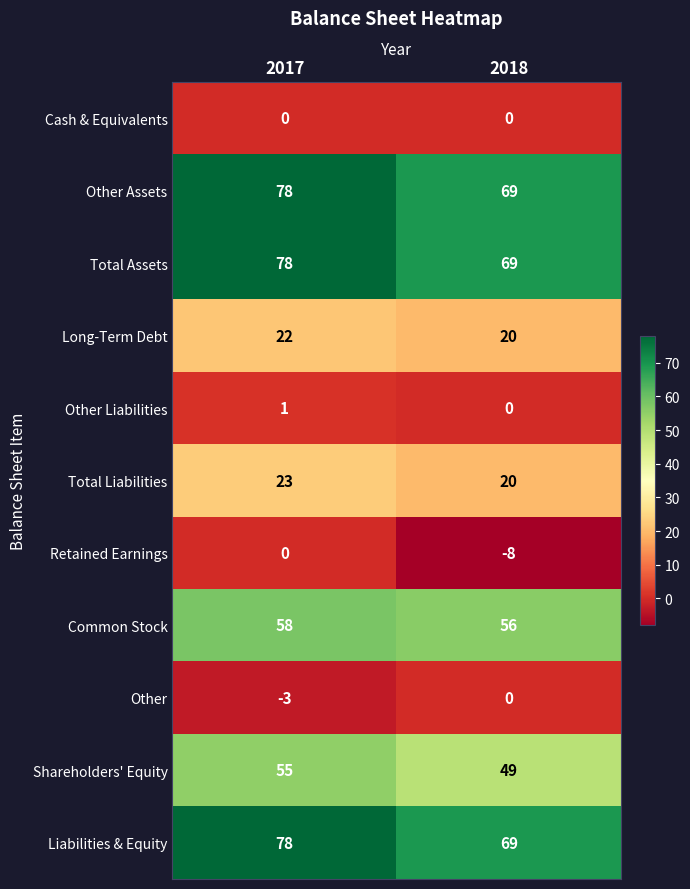

At how many categories does at least one series exceed 60?

2